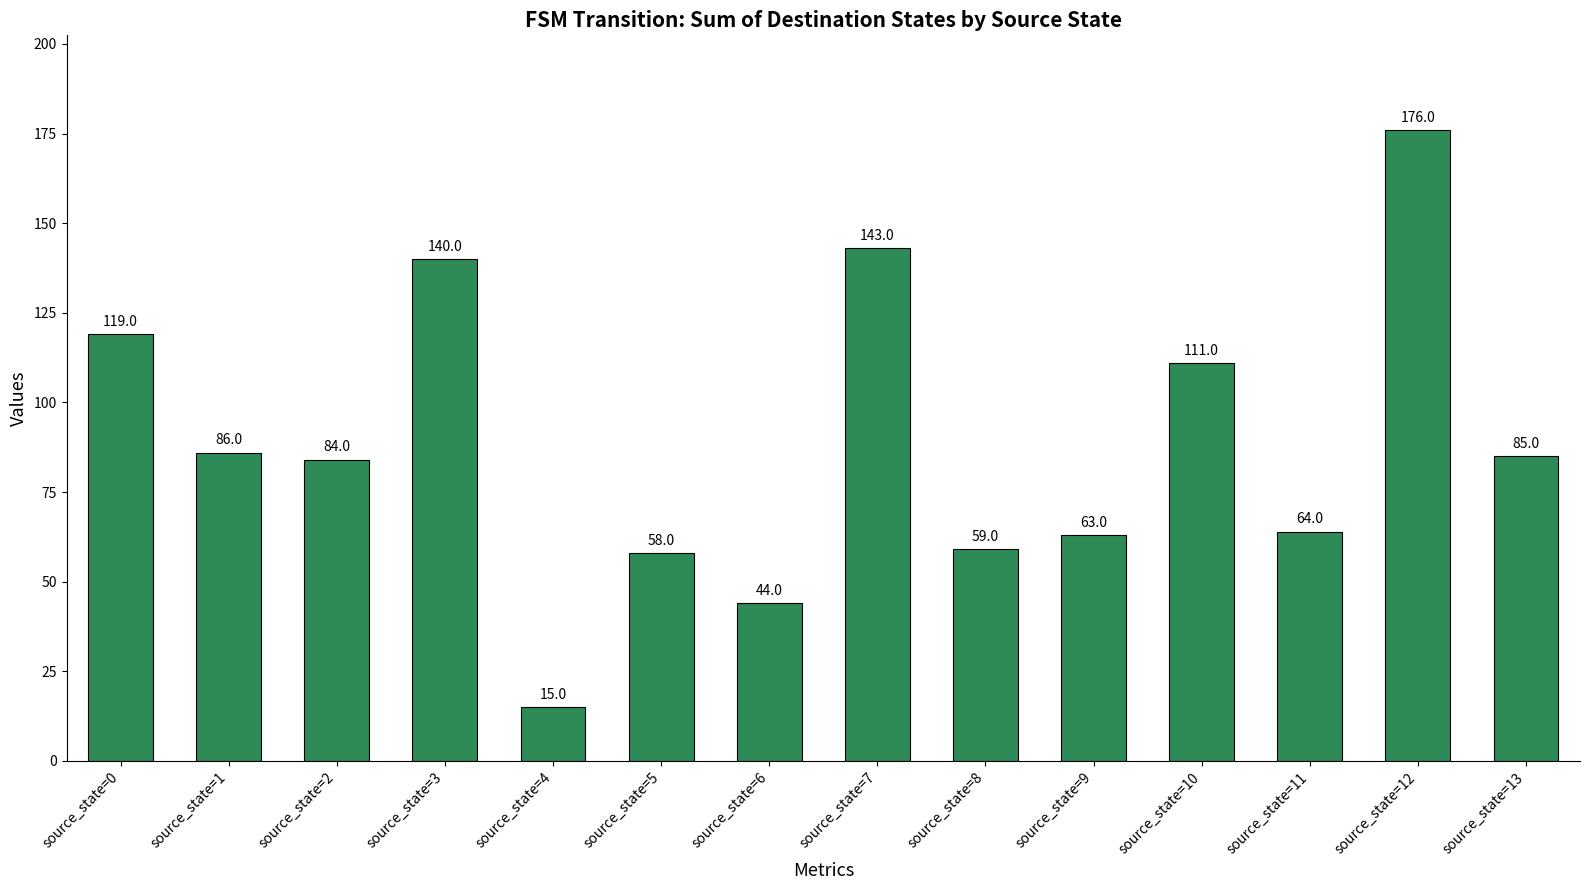

What is the change in value from source_state=2 to source_state=13?

+1